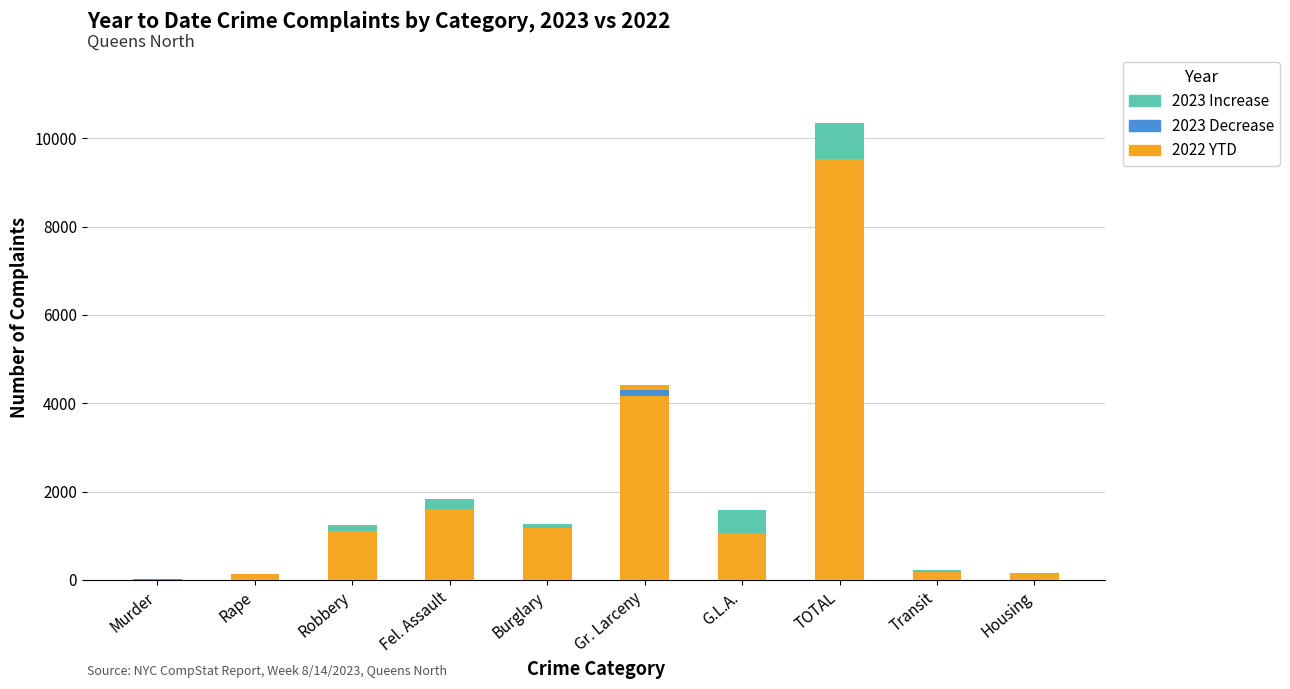

List the series in order of their peak value, highest first.

2022 YTD, 2023 Increase, 2023 Decrease